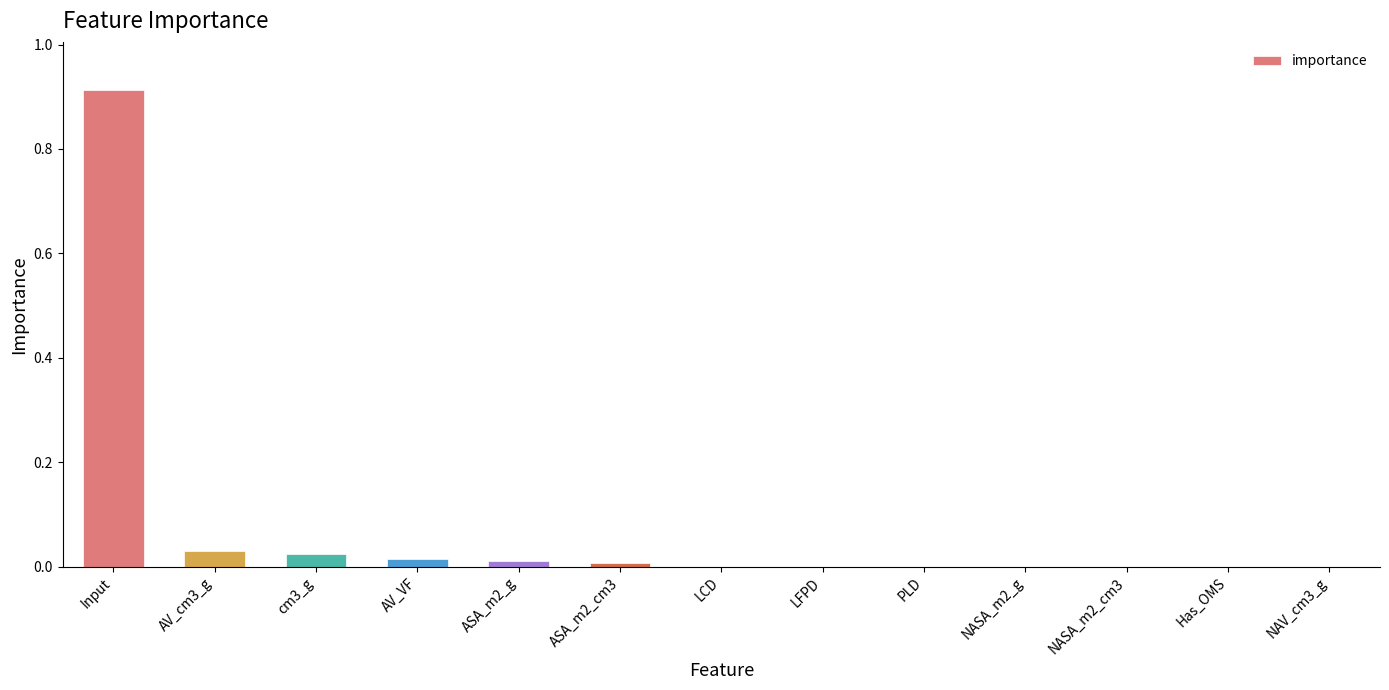

The value at Input is 0.3. True or false?

False